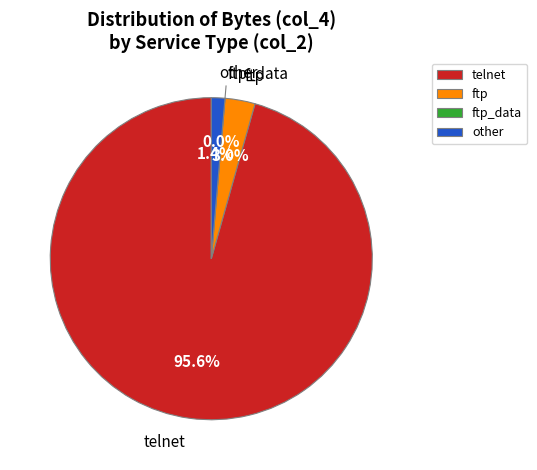

Does other represent more than half of the total?

No